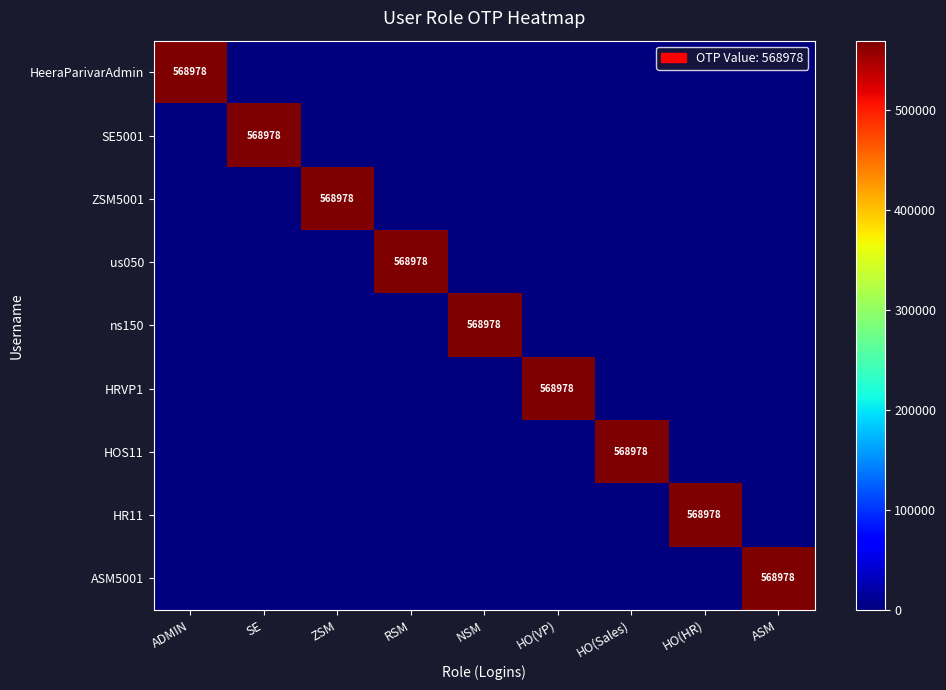

What is the greatest value displayed?

568978